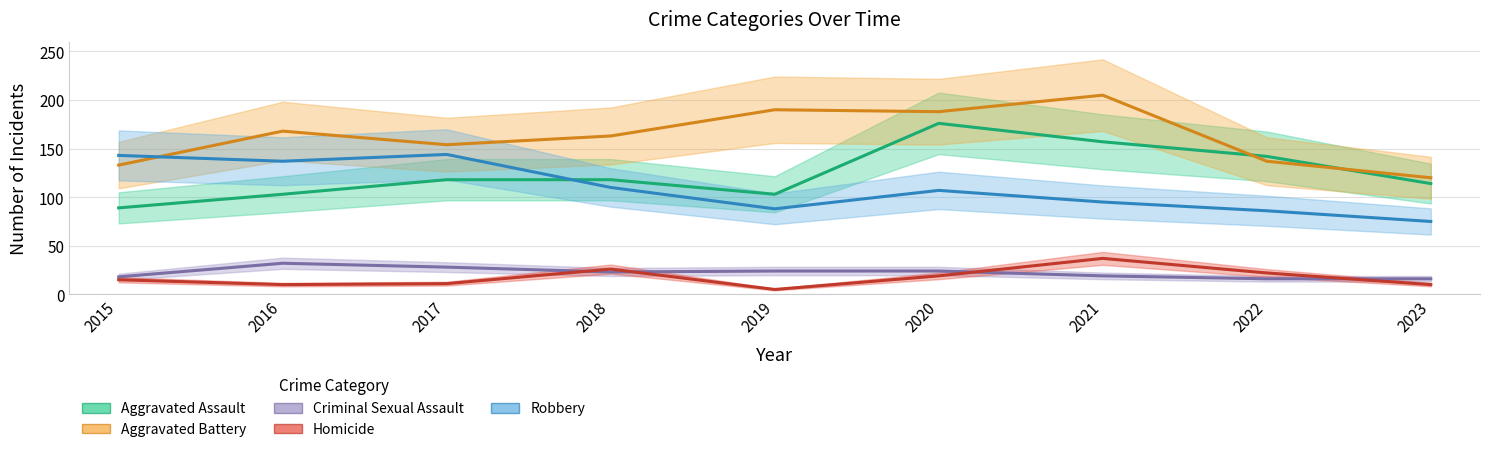

At how many categories does at least one series exceed 85?

9